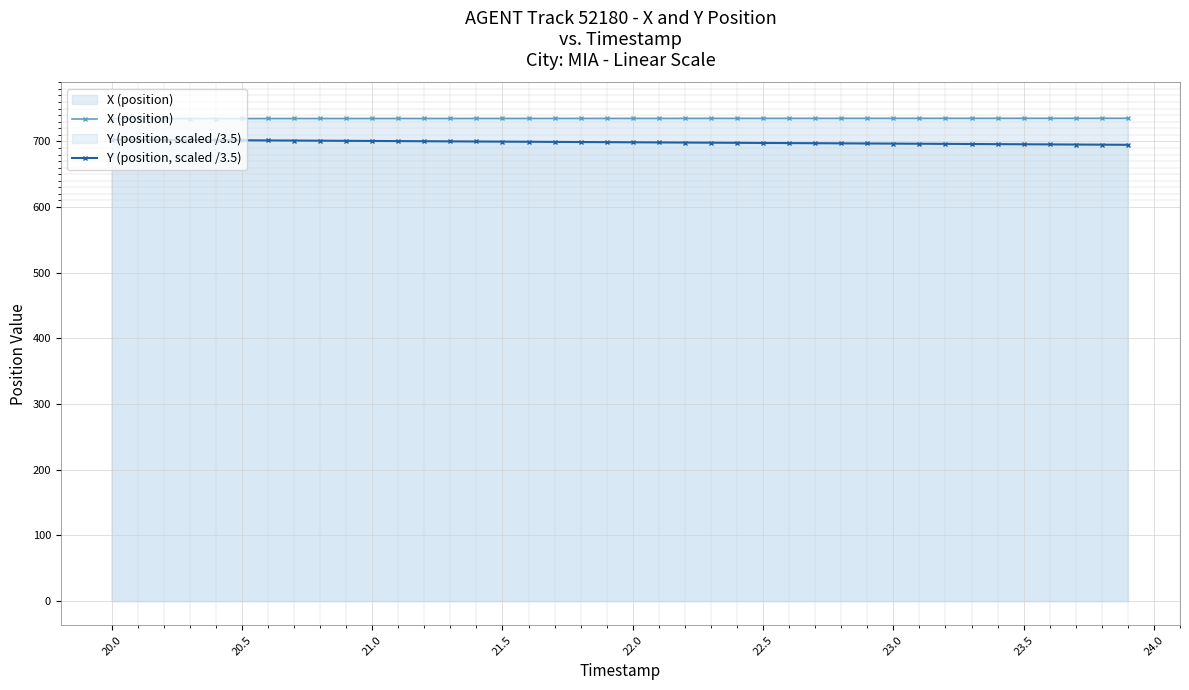

Which series has the largest total across all categories?

X (position)